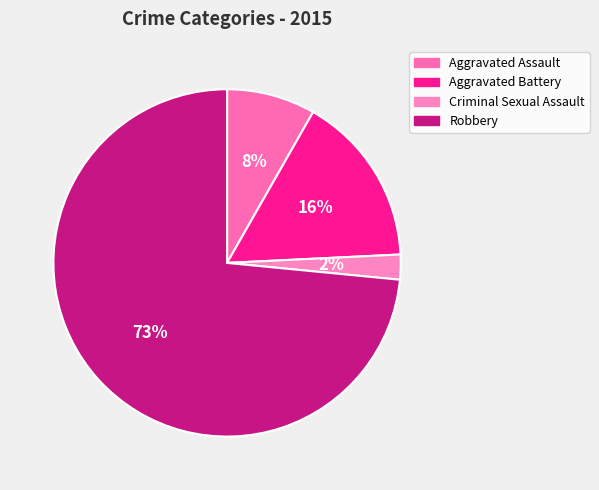

Count the number of slices in the pie.

4